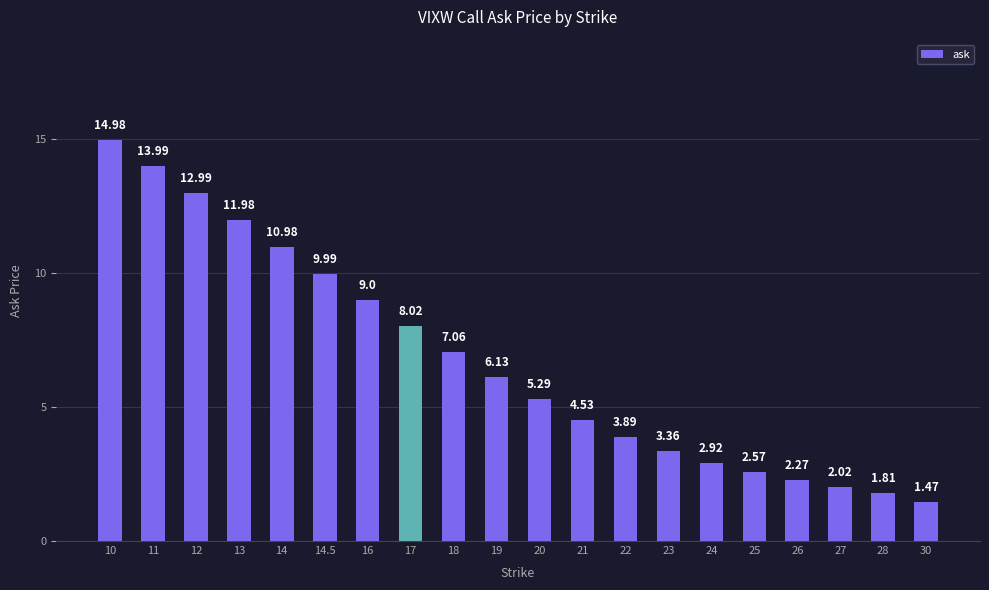

Which has a higher value, 17 or 26?

17